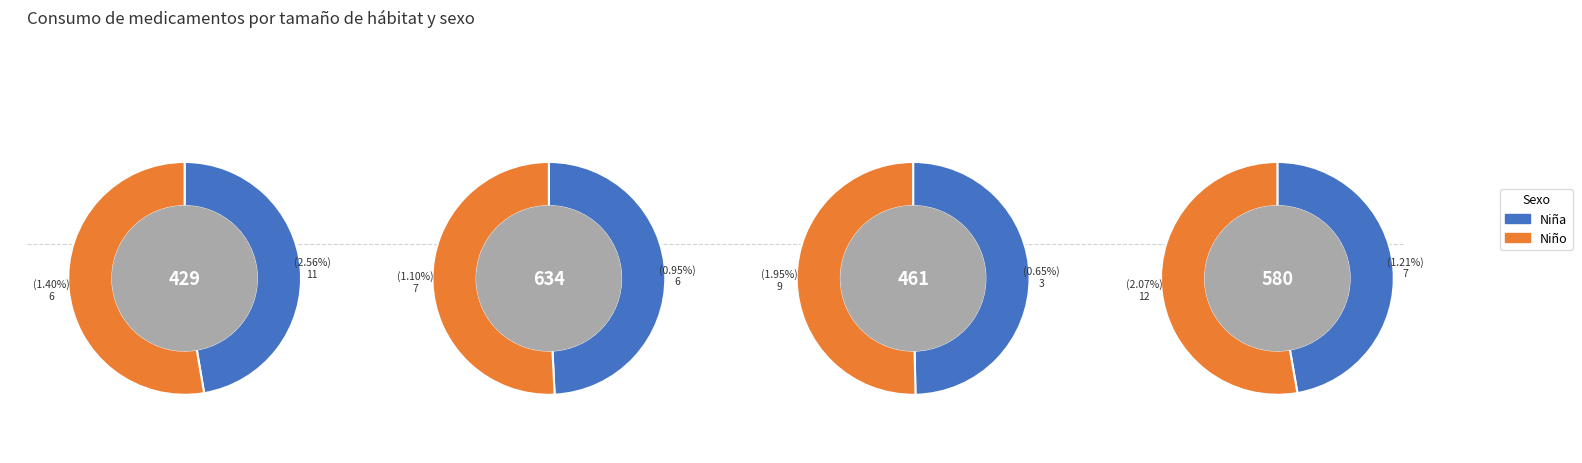

Count the number of slices in the pie.

4